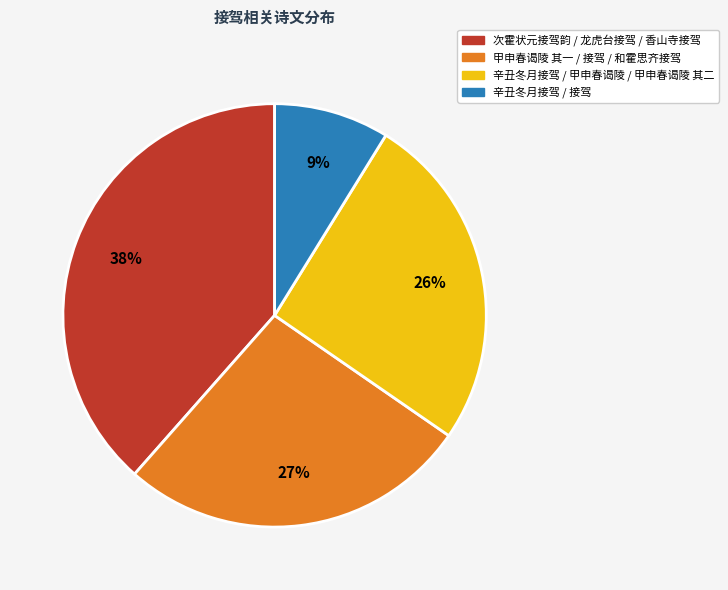

True or false: 甲申春谒陵 其一 / 接驾 / 和霍思齐接驾 accounts for 13% of the total.

False